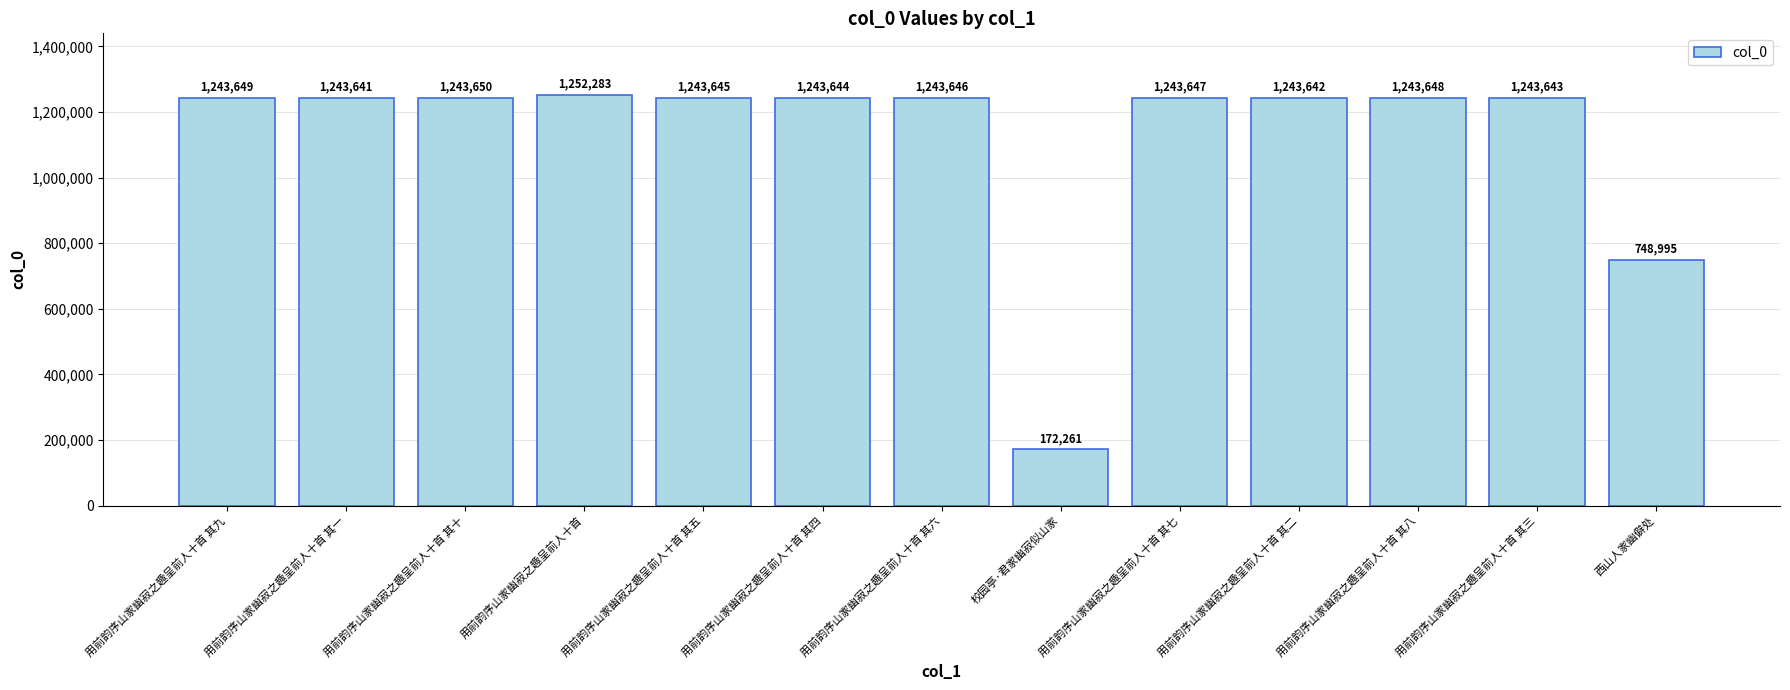

Rank the categories by value from lowest to highest.

校园亭·君家幽寂似山家, 西山人家幽僻处, 用前韵序山家幽寂之趣呈前人十首 其一, 用前韵序山家幽寂之趣呈前人十首 其二, 用前韵序山家幽寂之趣呈前人十首 其三, 用前韵序山家幽寂之趣呈前人十首 其四, 用前韵序山家幽寂之趣呈前人十首 其五, 用前韵序山家幽寂之趣呈前人十首 其六, 用前韵序山家幽寂之趣呈前人十首 其七, 用前韵序山家幽寂之趣呈前人十首 其八, 用前韵序山家幽寂之趣呈前人十首 其九, 用前韵序山家幽寂之趣呈前人十首 其十, 用前韵序山家幽寂之趣呈前人十首